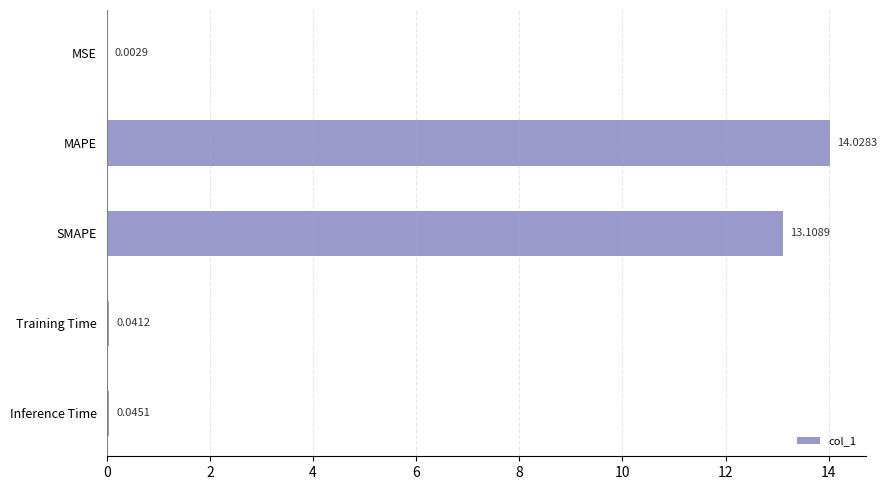

Are the bars grouped side by side (vs. stacked)?

No